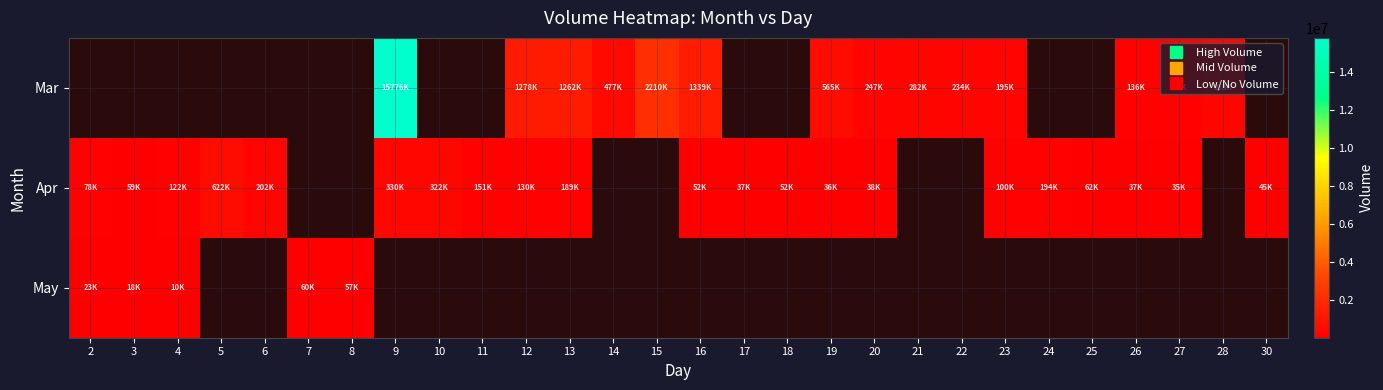

How many categories are shown in the chart?

28